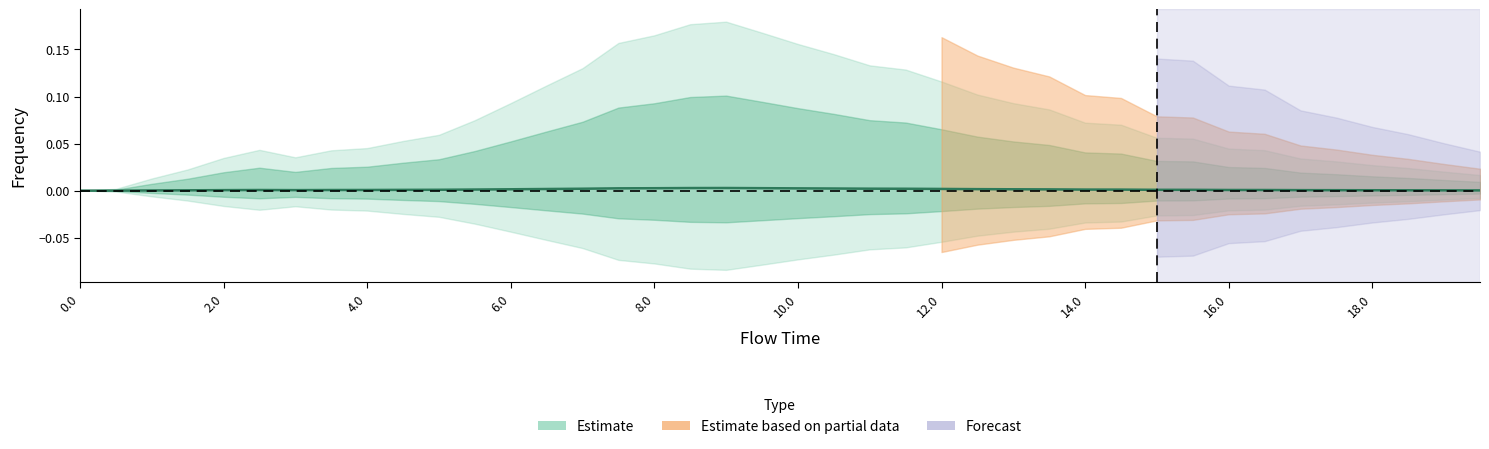

How many points are higher than both their immediate neighbors (excluding endpoints)?

2